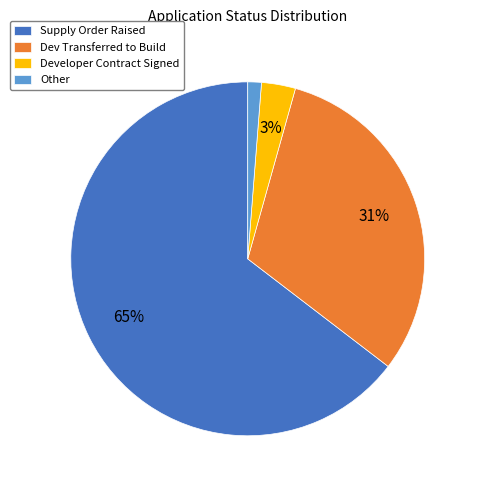

Do Other and Dev Transferred to Build together represent more than half of the pie?

No